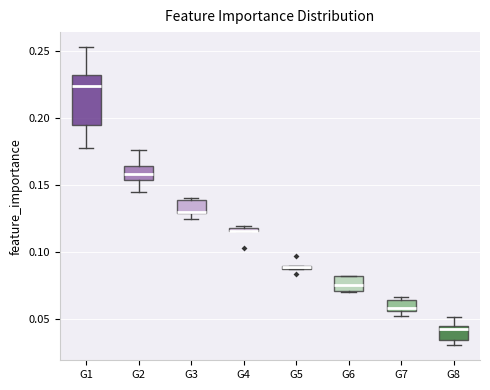

Where is the upper edge of the box for G7 on the y-axis? The values are not printed on the chart, so give them approximately, as read against the axis.

0.065